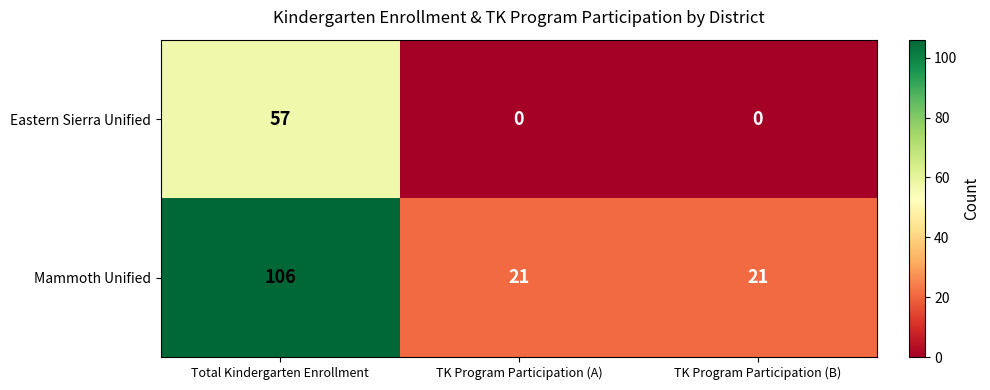

What is the greatest value displayed?

106